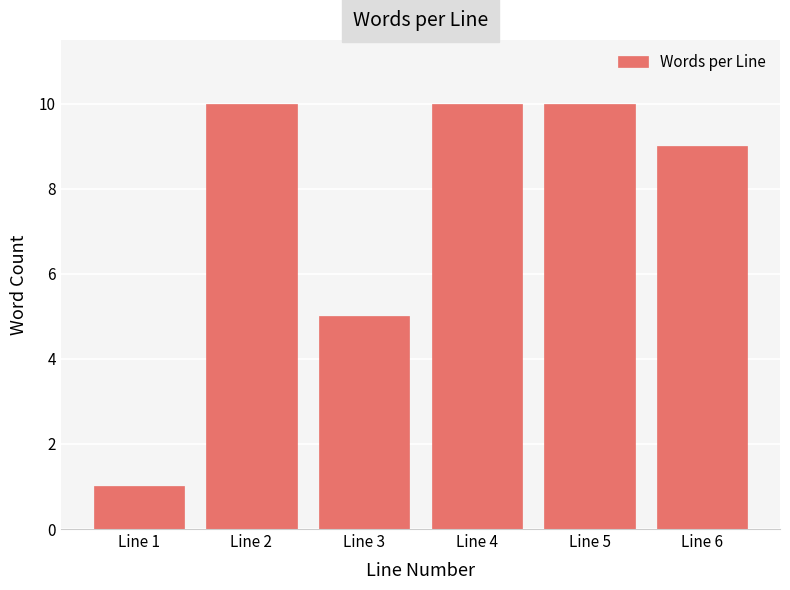

Reading left to right, list all the values displayed in this chart.

Line 1=1	Line 2=10	Line 3=5	Line 4=10	Line 5=10	Line 6=9